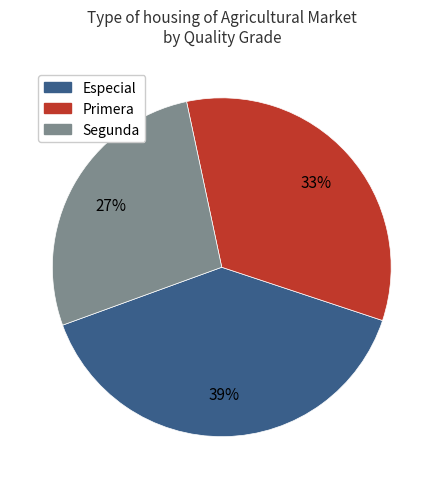

What is the ratio of the value at Primera to the value at Segunda?

1.2